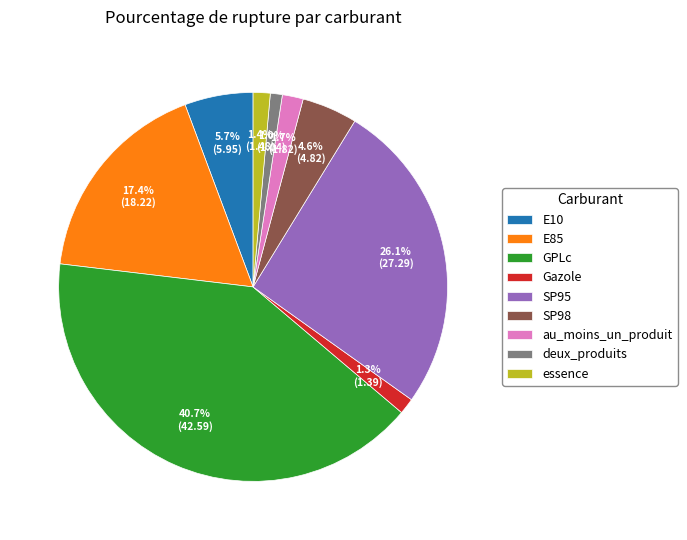

To the nearest percent, what portion does SP98 represent?

5%